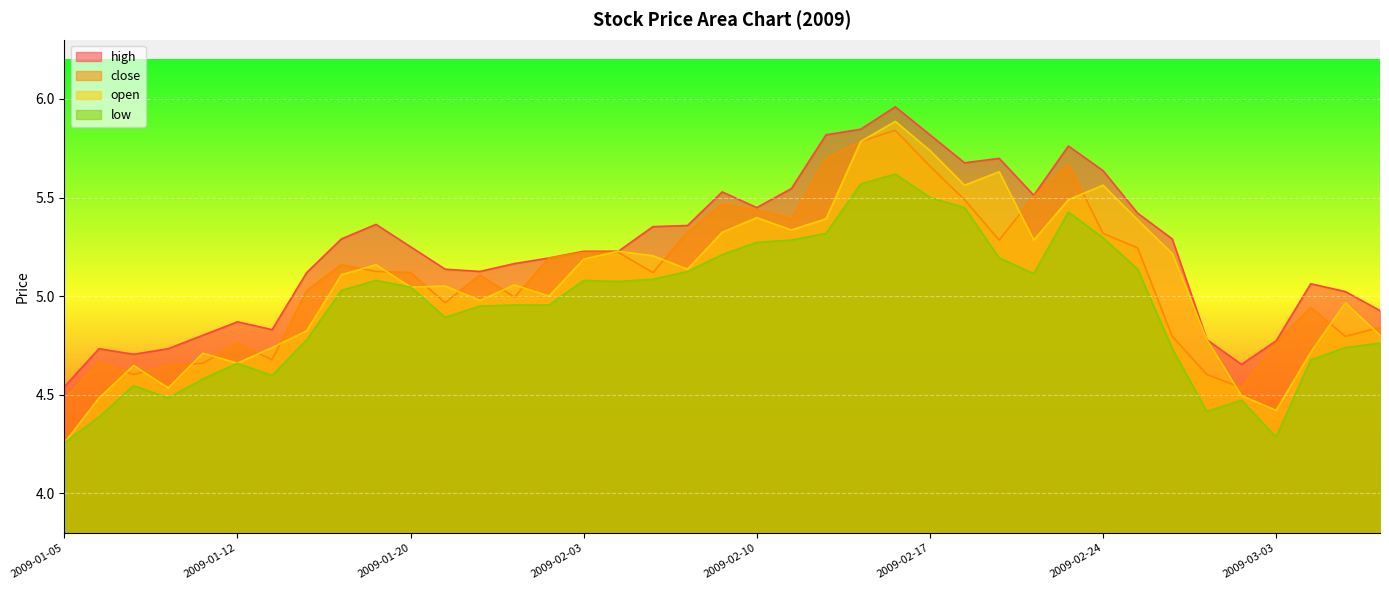

How many values in the open series exceed 5?

24